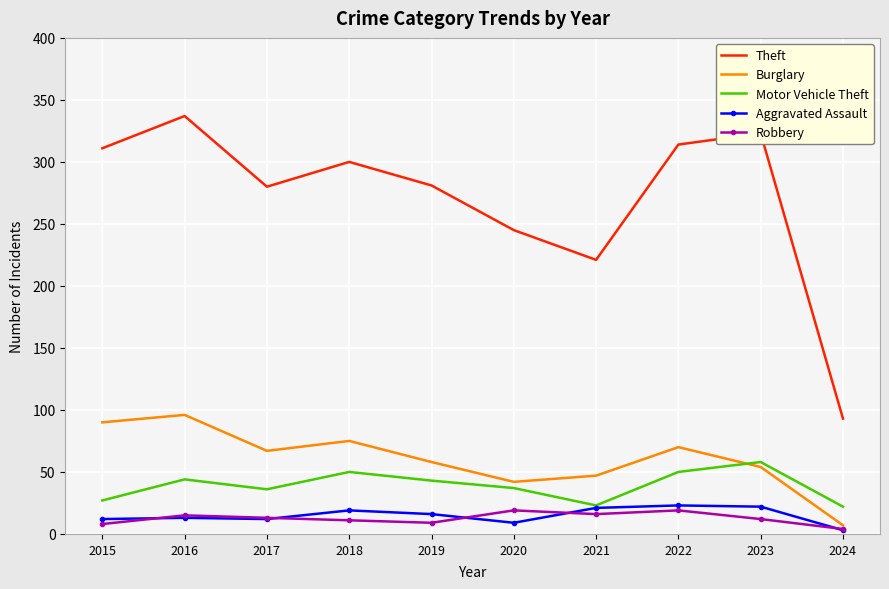

Is the value of Aggravated Assault at 2022 greater than the value of Theft at 2022?

No